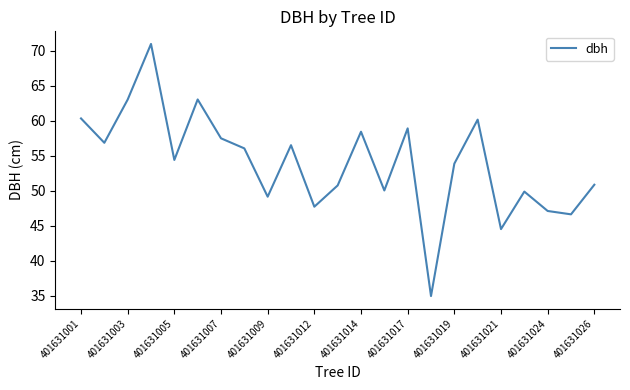

What is the maximum value shown in the chart?

70.9